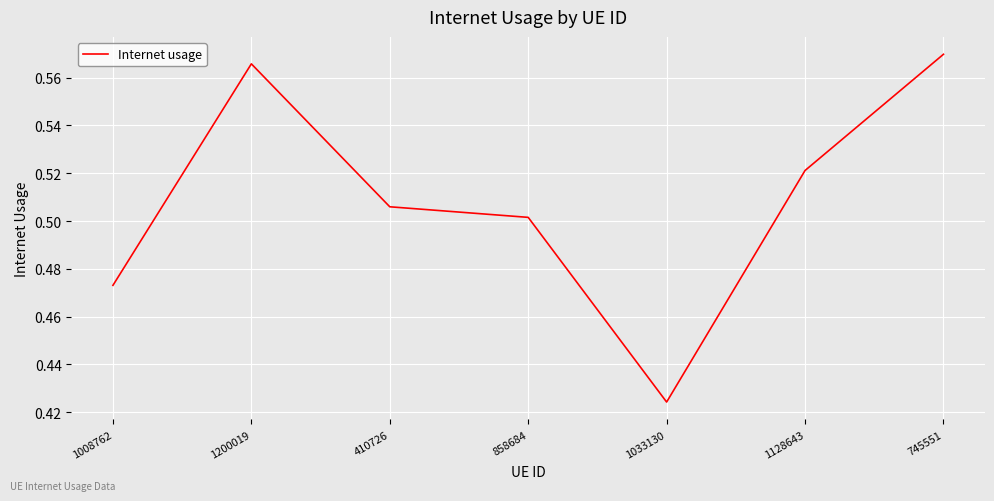

Is it true that the value at 1128643 is 0.5?

True